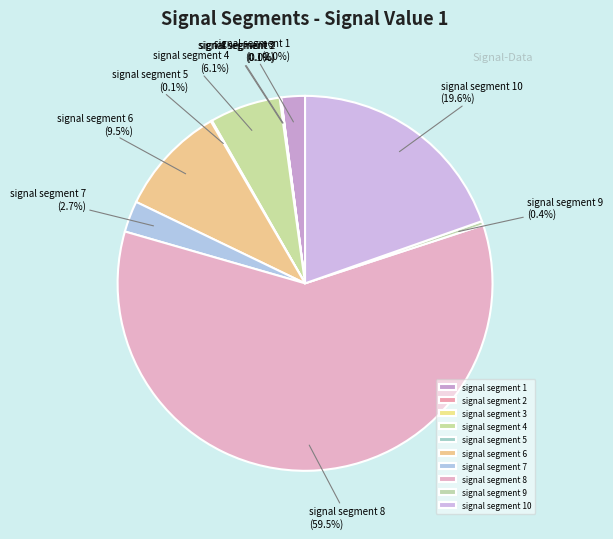

The signal segment 4 slice represents 13% of the pie. True or false?

False